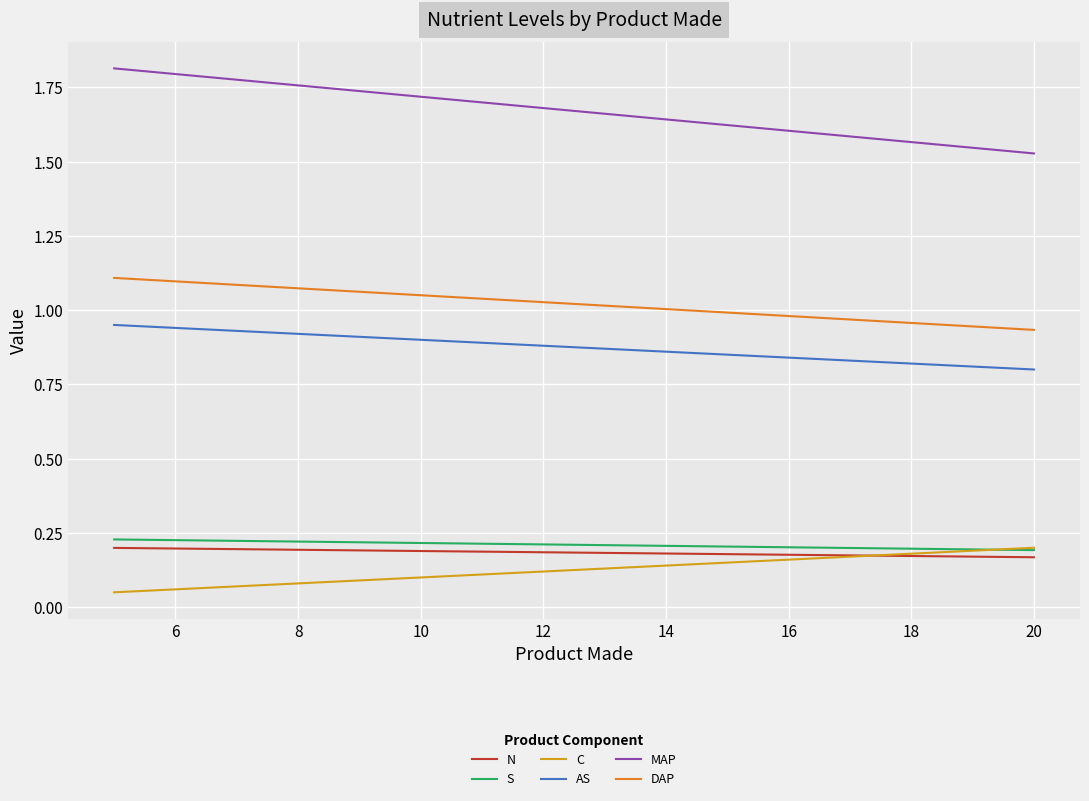

True or false: MAP and AS intersect in this chart.

False